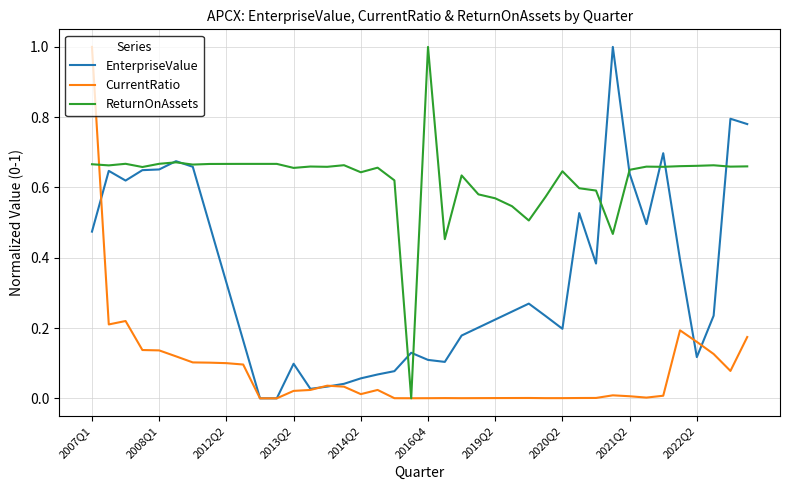

What is the maximum value shown in the chart?

1.0